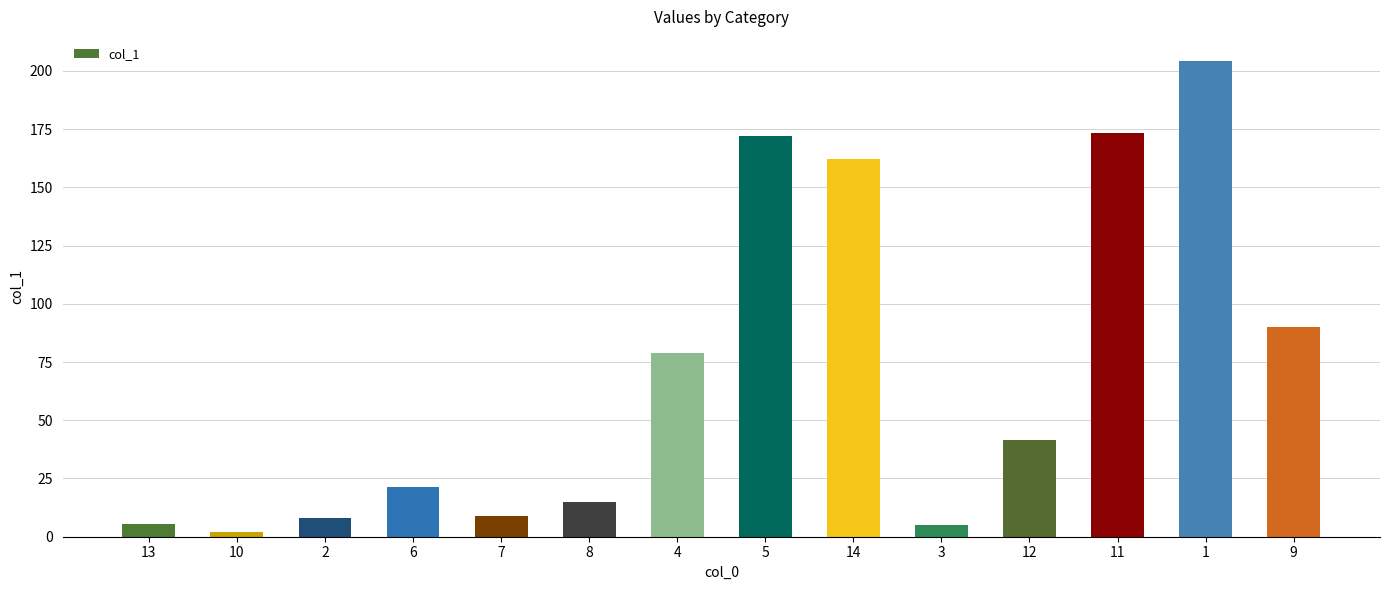

What is the label of the 7th bar from the right?

5